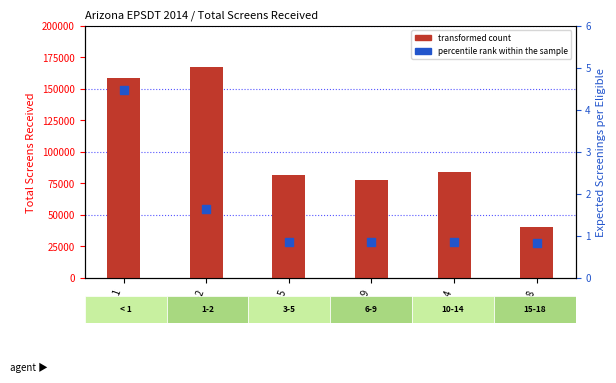

Is the value of percentile rank within the sample at 6-9 greater than the value of transformed count at 15-18?

No